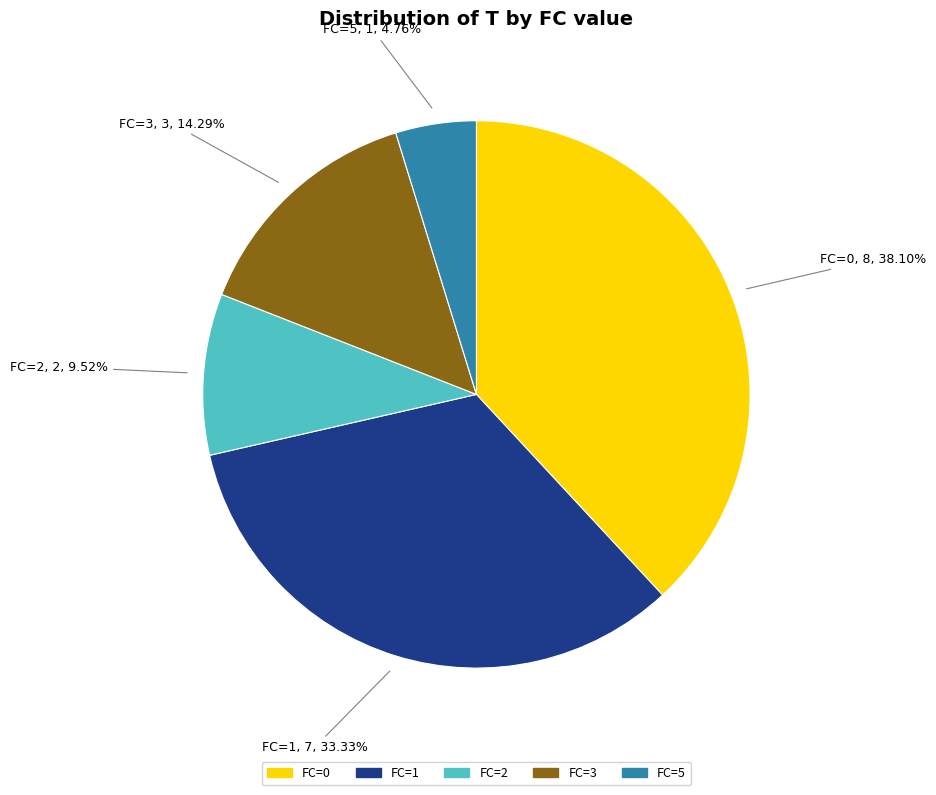

Which slice is the largest?

FC=0